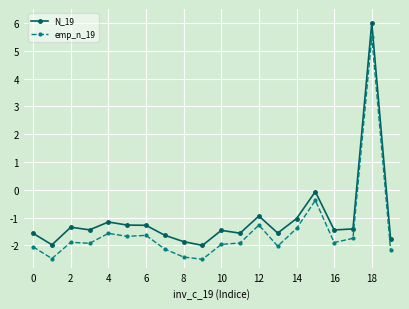

What is the value of the emp_n_19 point at the 18th from the left?

-1.7